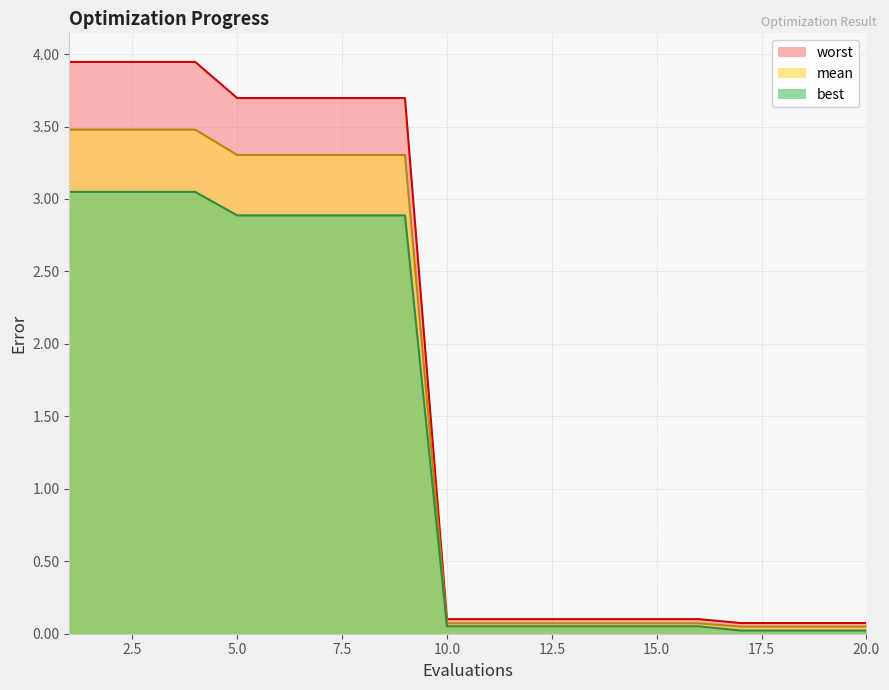

What is the value of the worst point at the 3rd from the left?

3.9